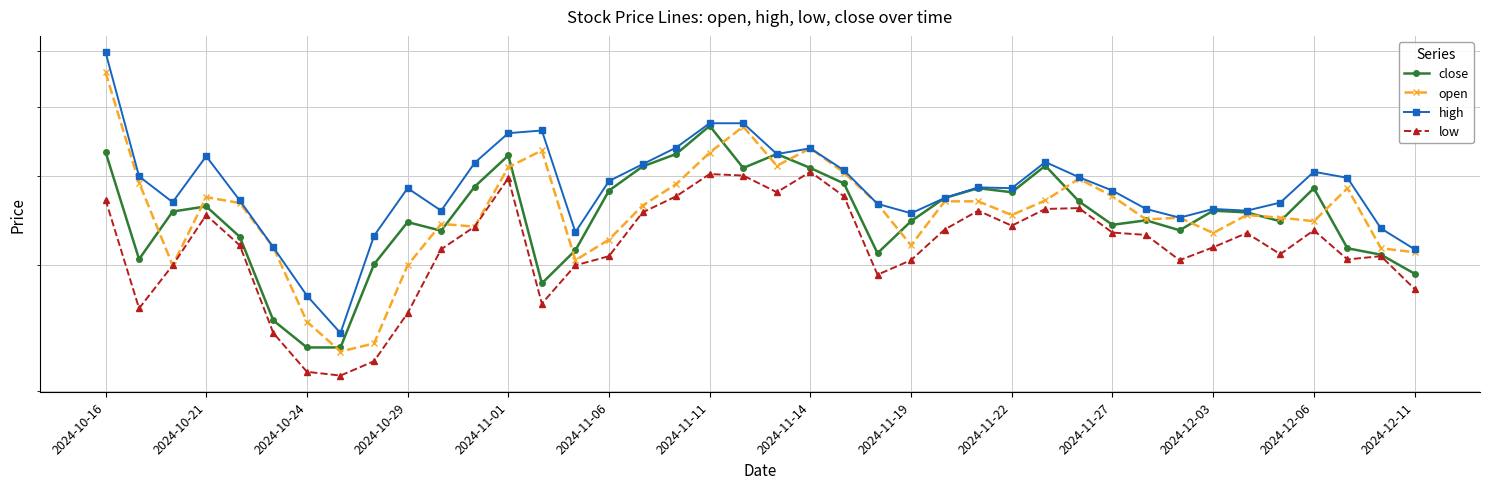

At which label is high closest to 4?

2024-10-21